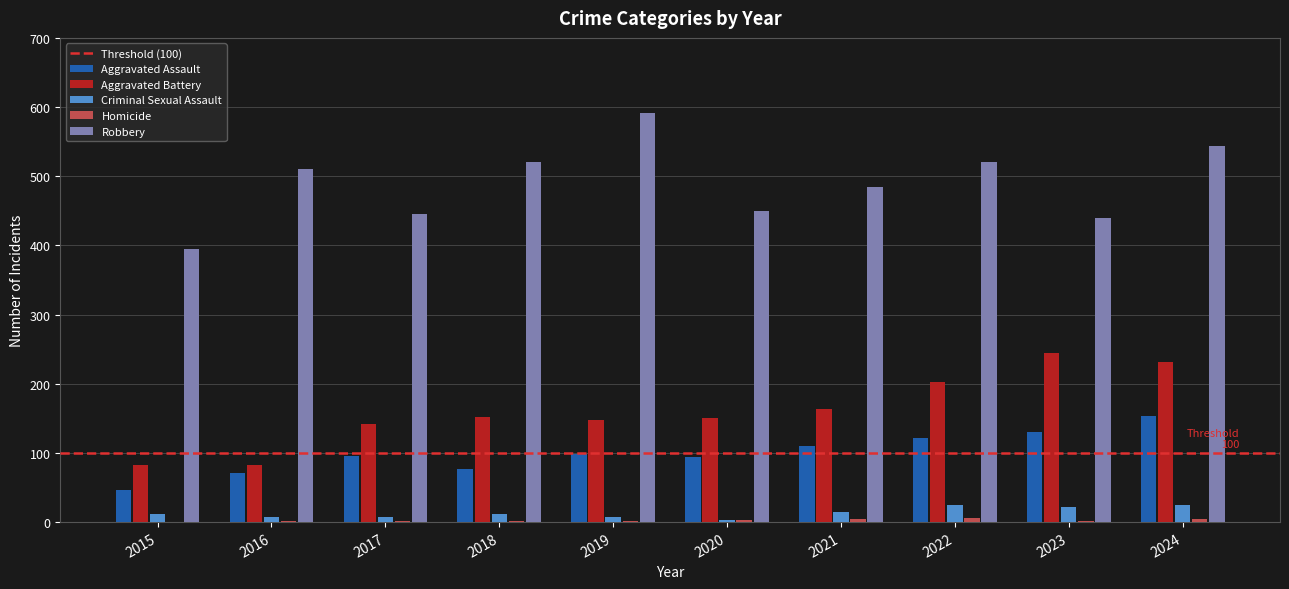

Is it true that Robbery equals 543 at 2024?

True